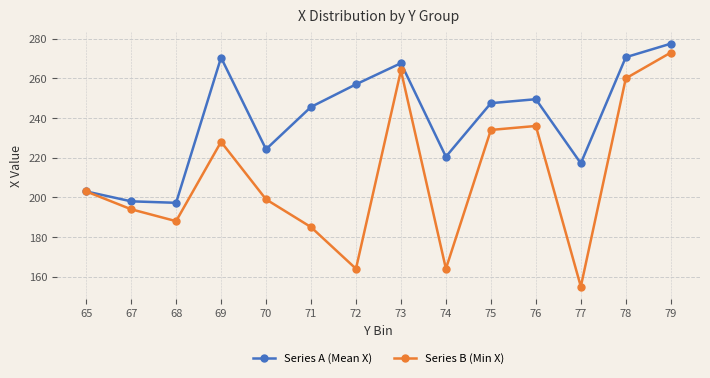

List the series in order of their overall mean, highest first.

Series A (Mean X), Series B (Min X)